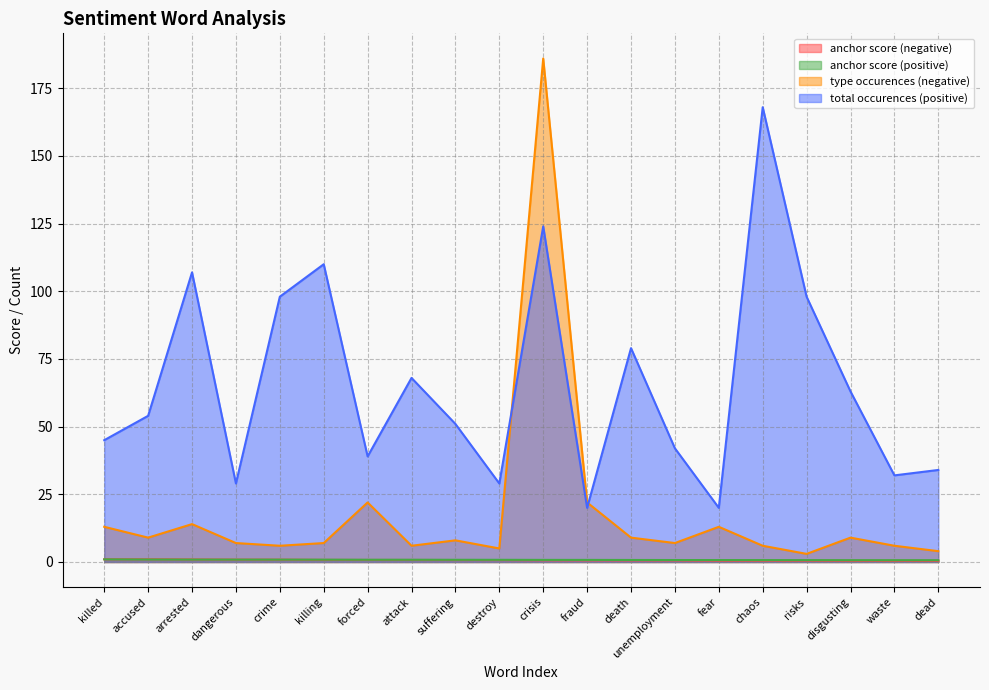

How many lines are shown in the chart?

4